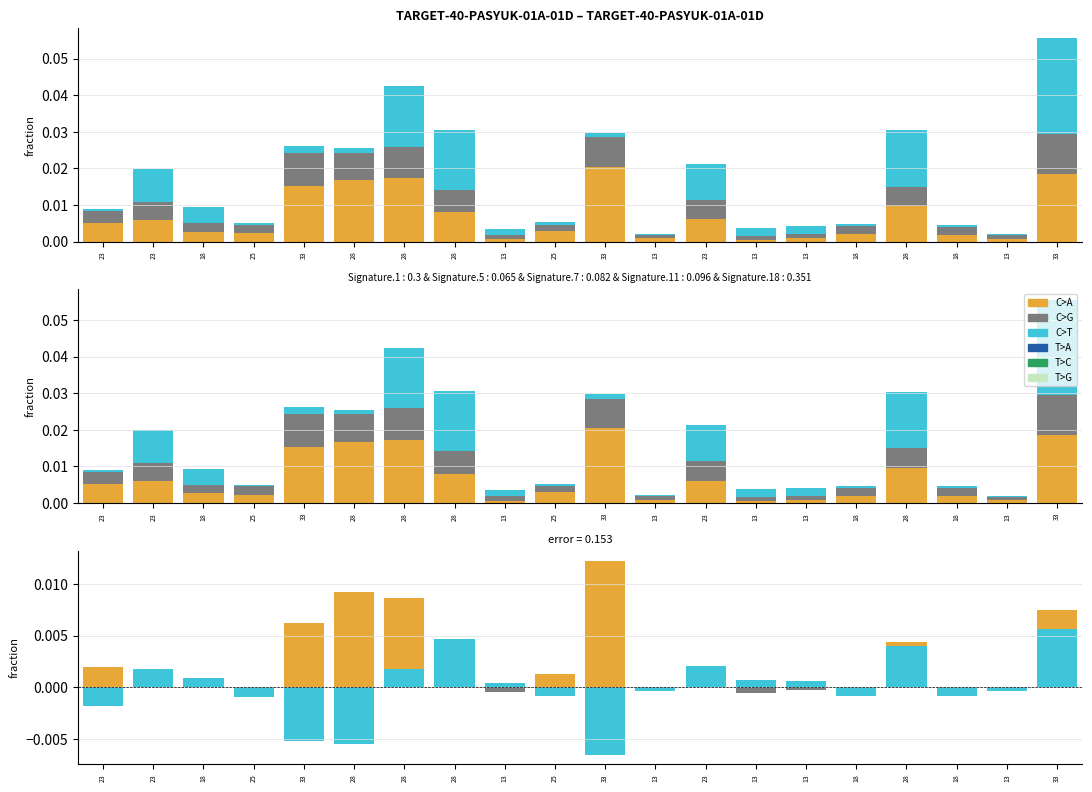

How many groups of bars are there?

20